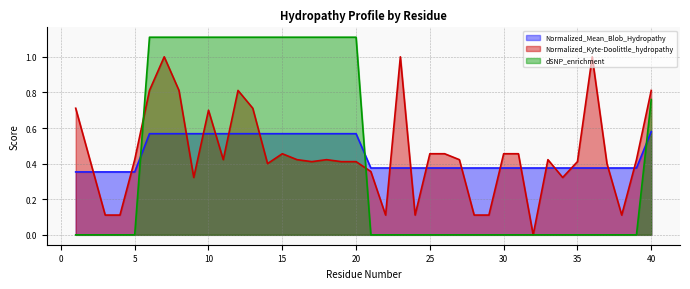

Which series has the largest total across all categories?

Normalized_Kyte-Doolittle_hydropathy